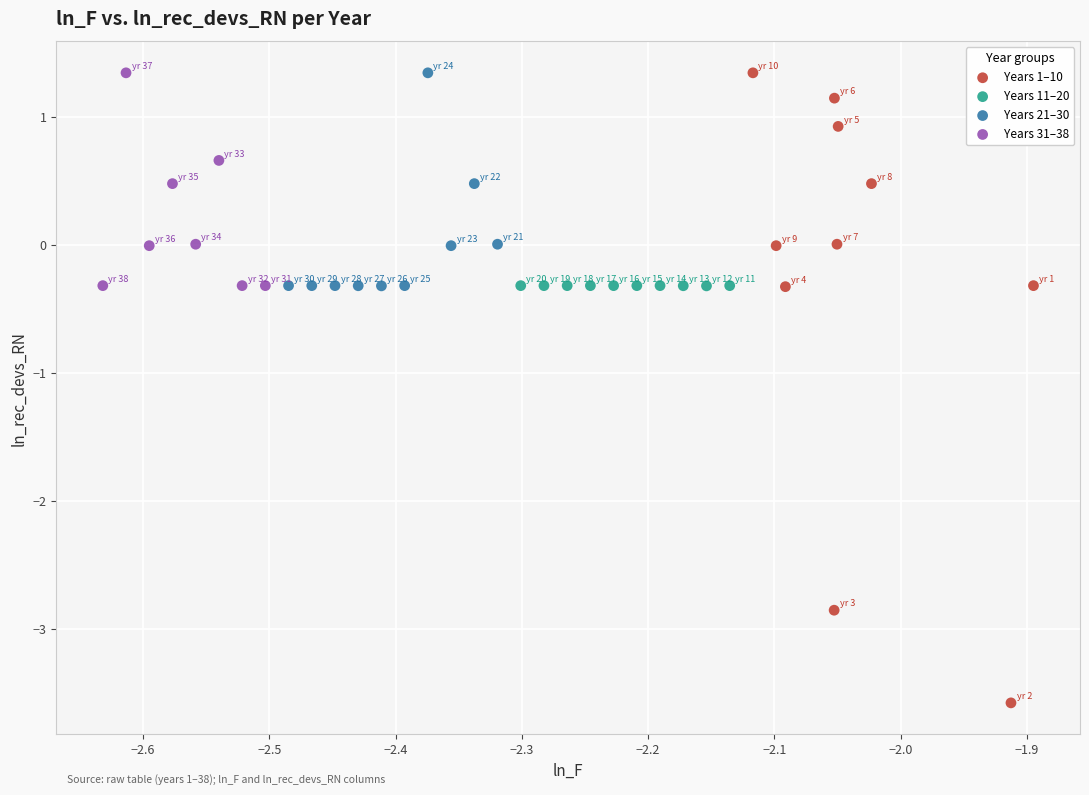

Which series reaches the minimum Y coordinate?

Years 1–10